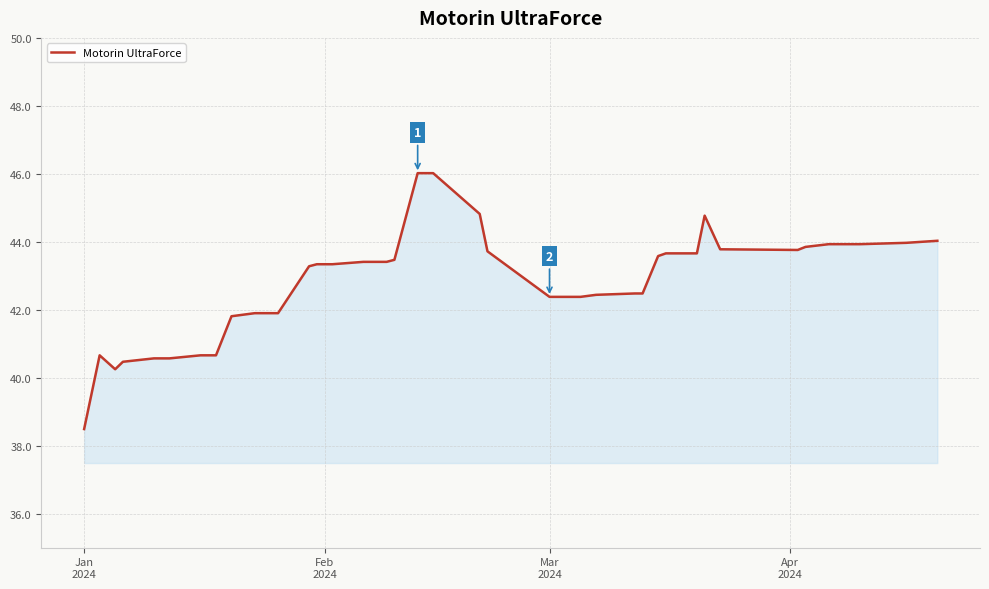

What is the greatest value displayed?

46.0